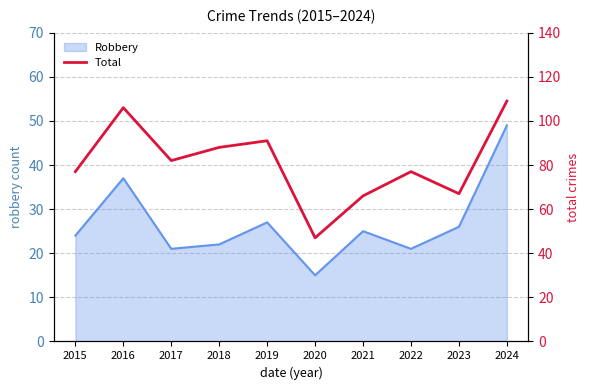

The value of Robbery at 2016 is 59. True or false?

False